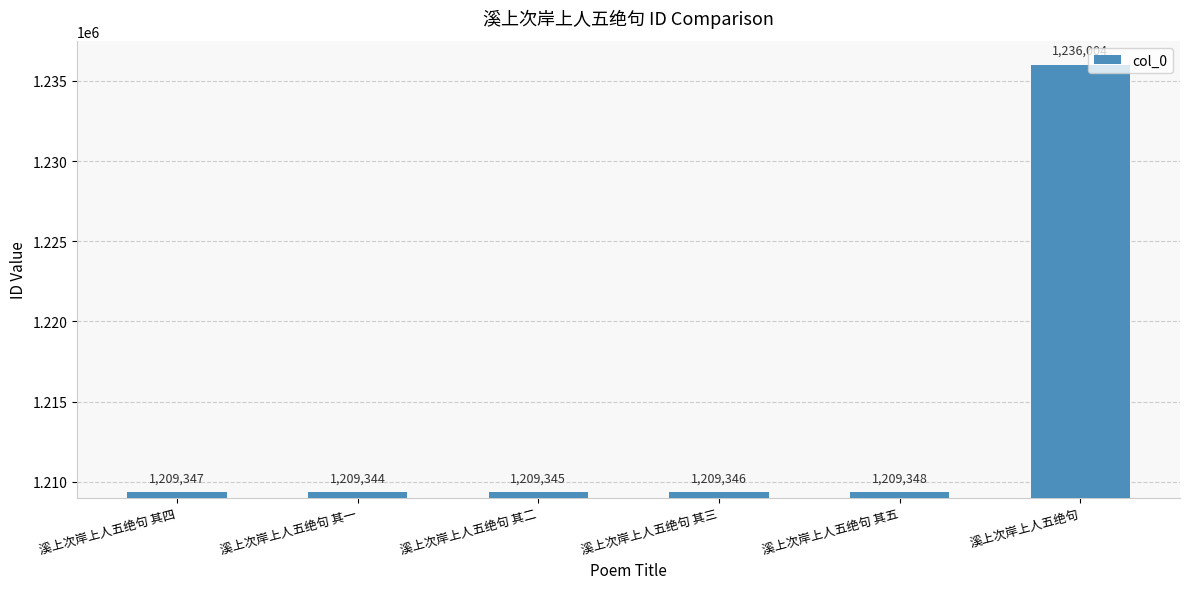

Are the bars grouped side by side (vs. stacked)?

No